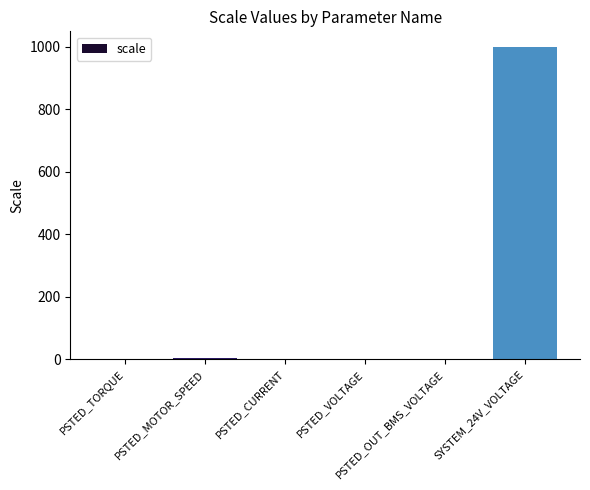

What is the maximum value shown in the chart?

1000.0